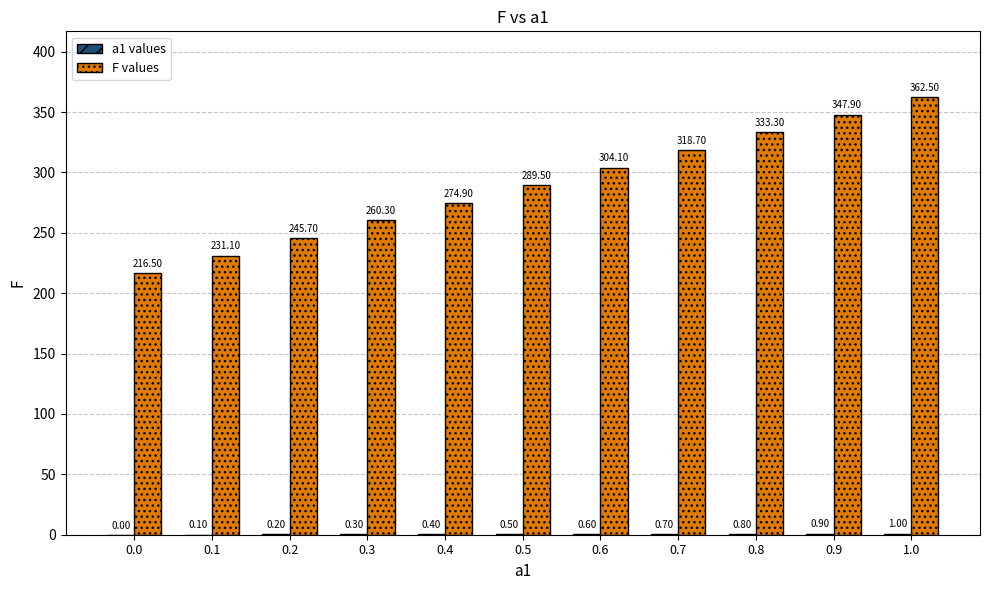

Between 0.2 and 0.7, which series saw the biggest shift?

F values